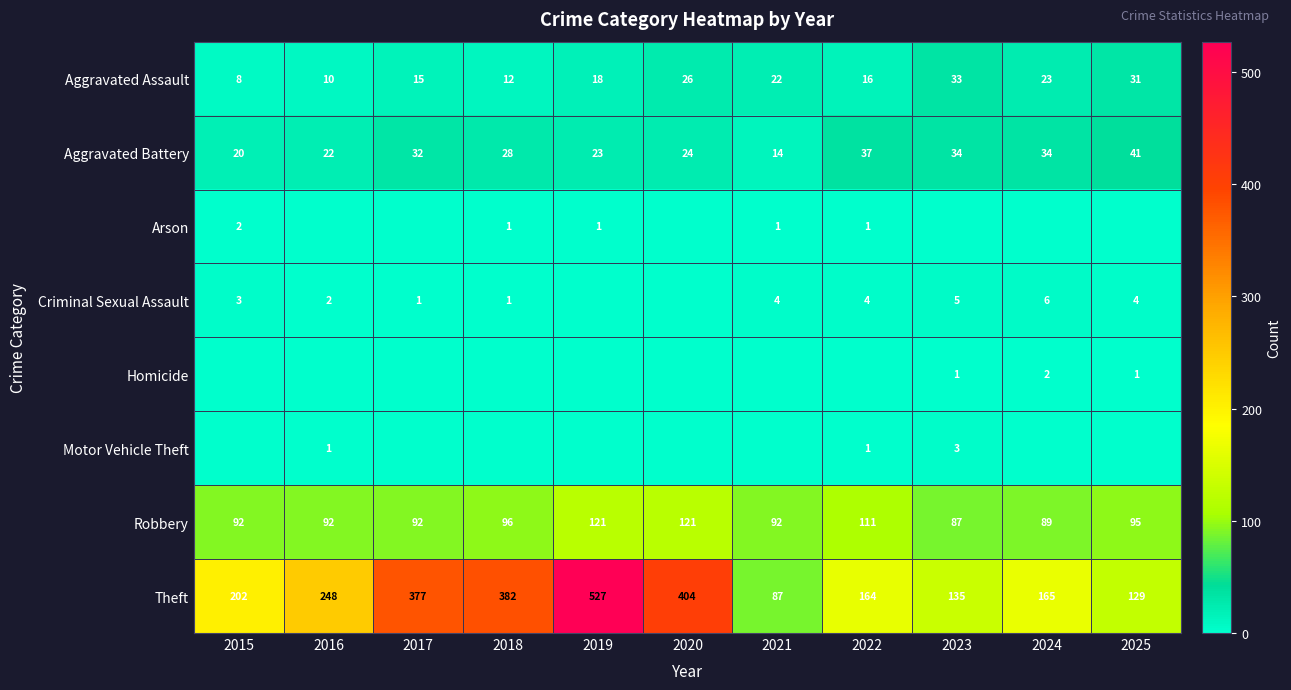

What is the sum of the Criminal Sexual Assault values at 2022 and 2024?

10